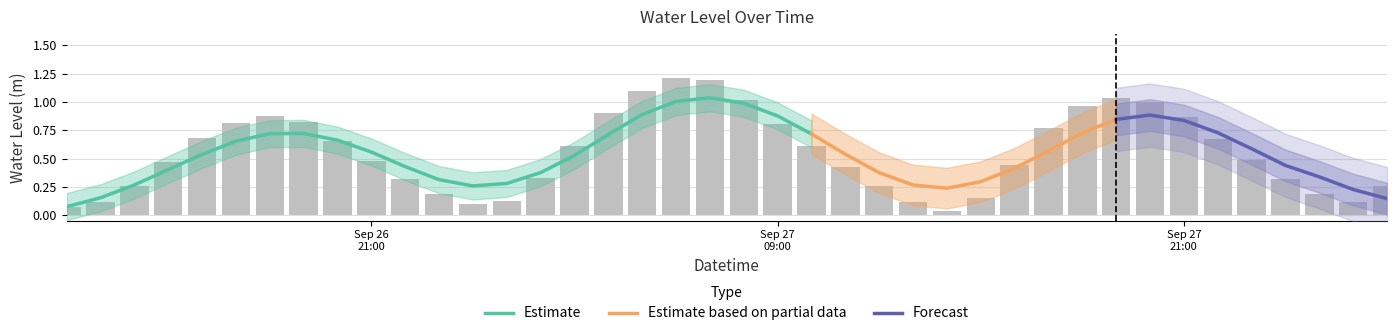

What is the change in value from 2024-09-26 15:00:00 to 2024-09-26 19:00:00?

+0.3